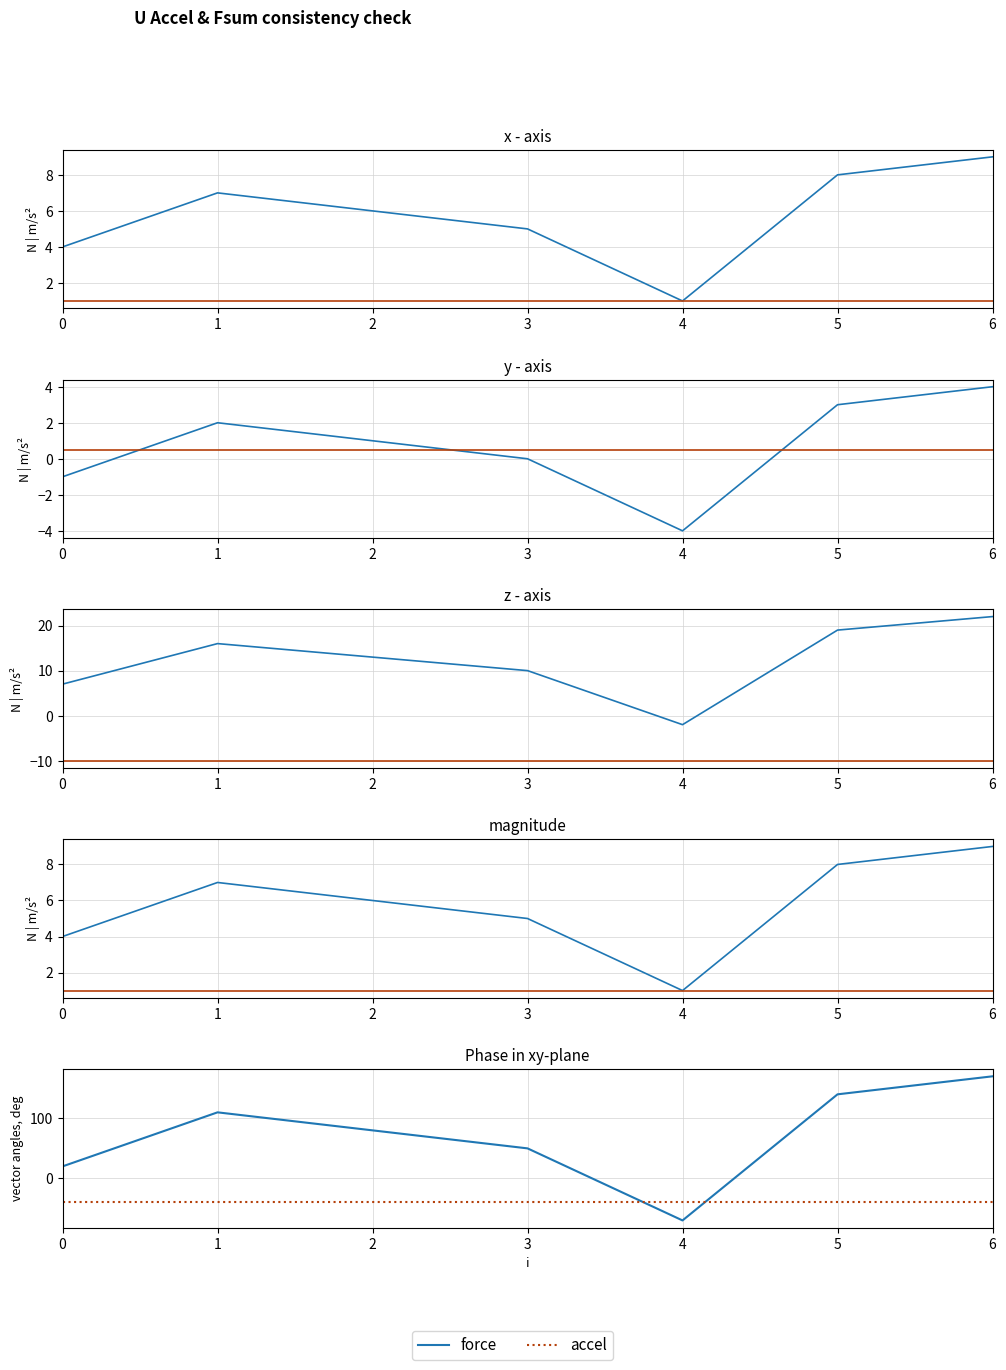

Is this an area chart (filled region under the line)?

No